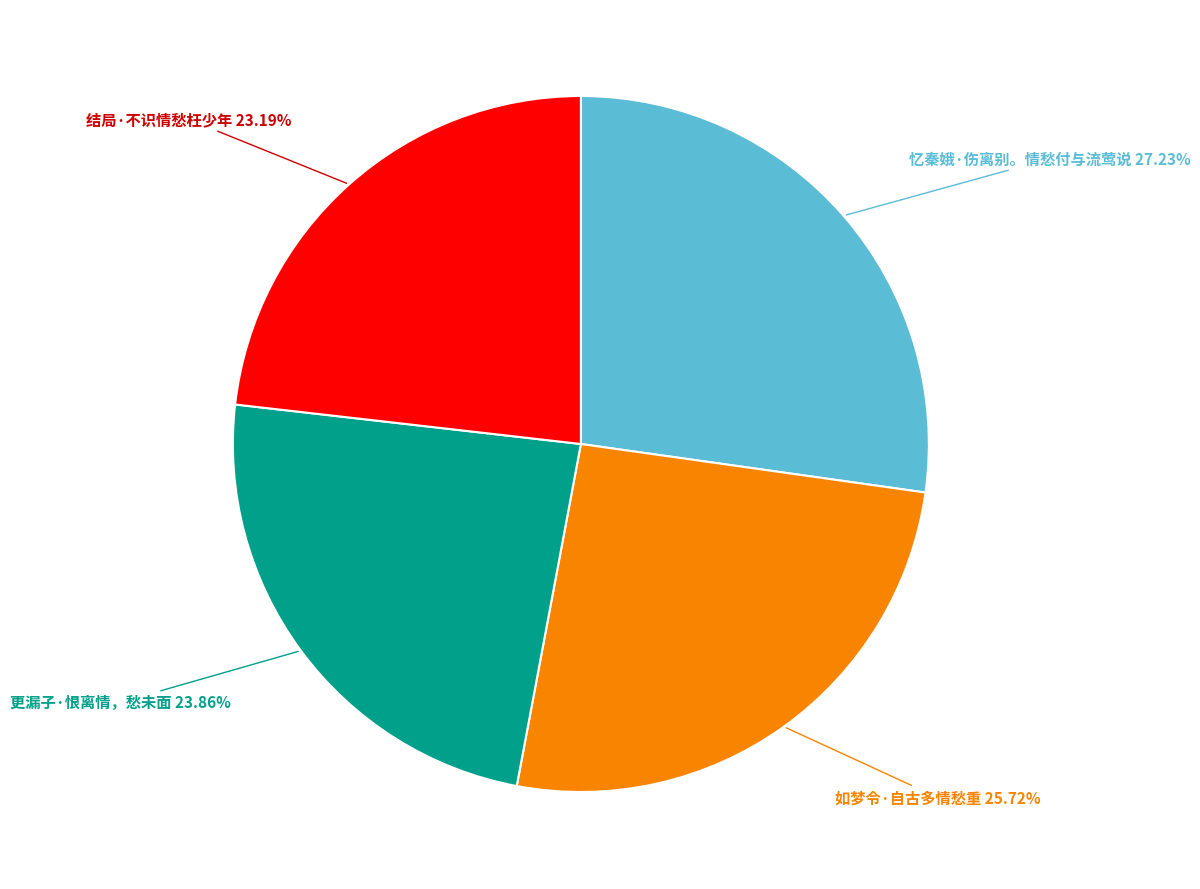

Is there any slice that represents more than half of the pie?

No